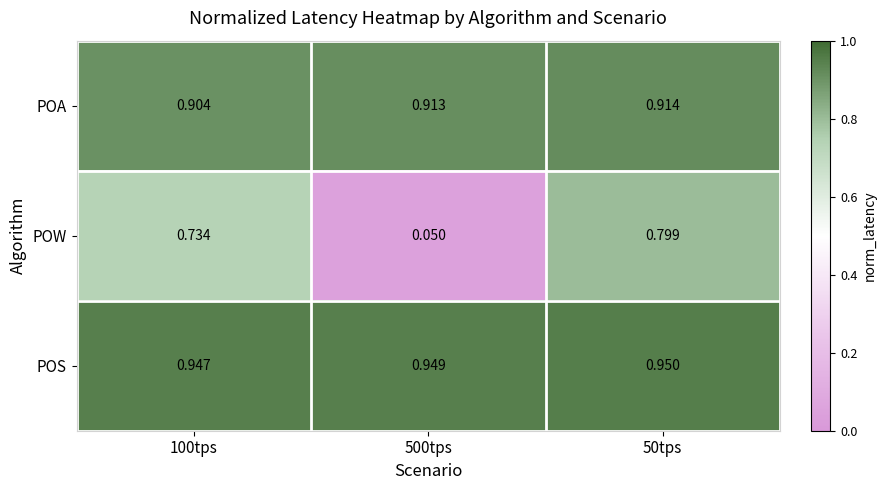

Rank the series by their maximum value, from highest to lowest.

POS, POA, POW